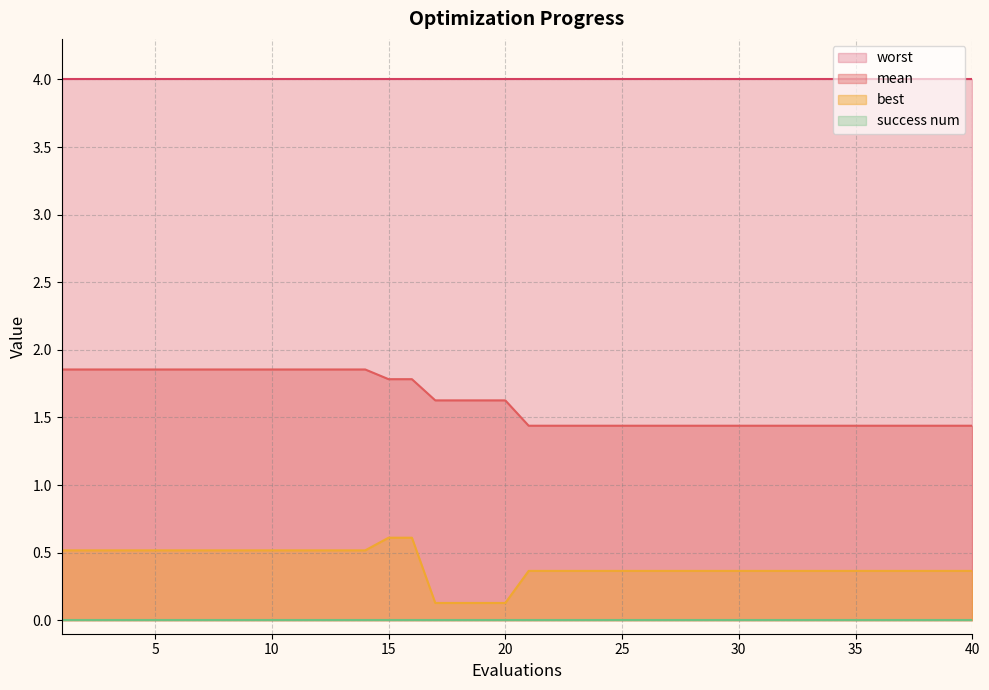

At which category is the sum across all series the highest?

15